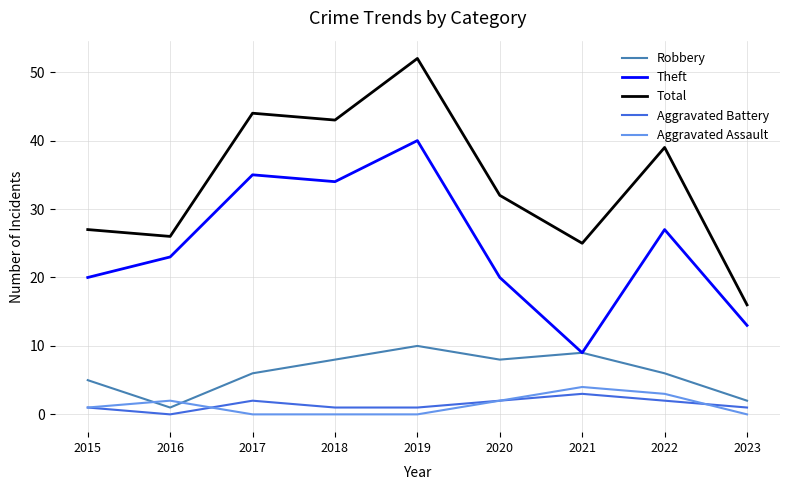

True or false: Aggravated Assault and Total cross at least once.

False